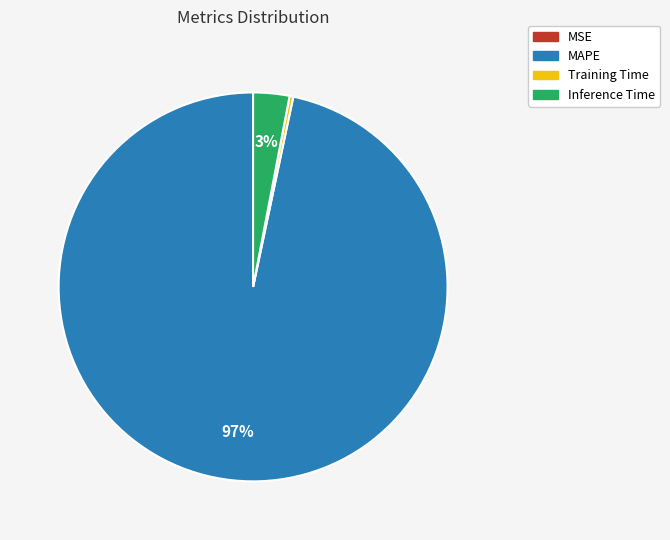

Is there a majority slice in this chart?

Yes